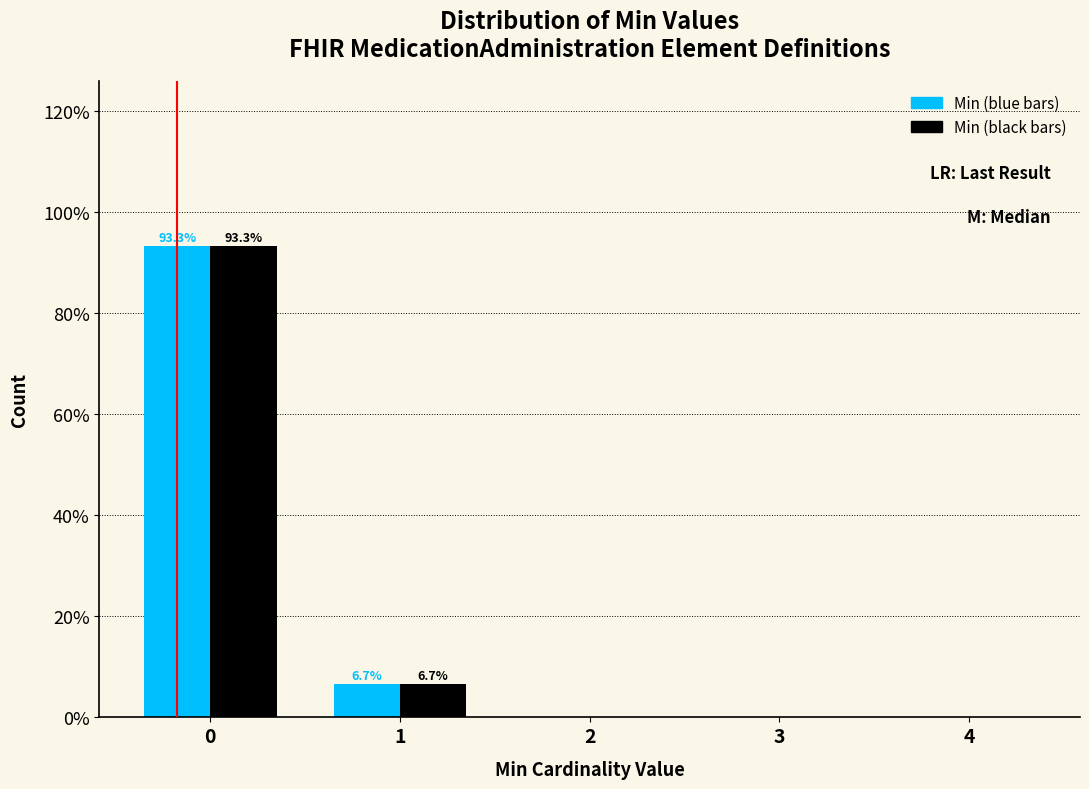

What is the total value across all series at 1?

13.3